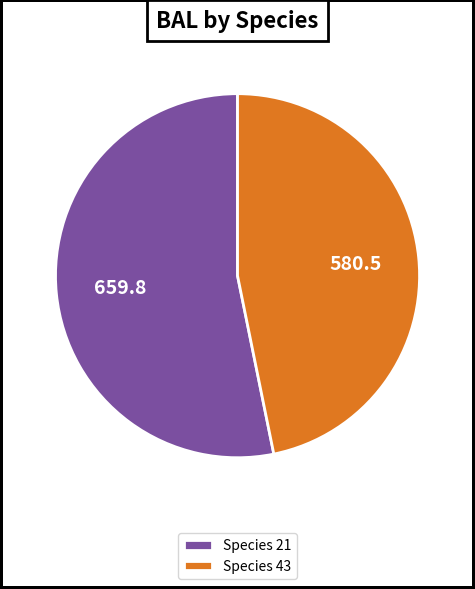

What is the ratio of the value at Species 21 to the value at Species 43?

1.1